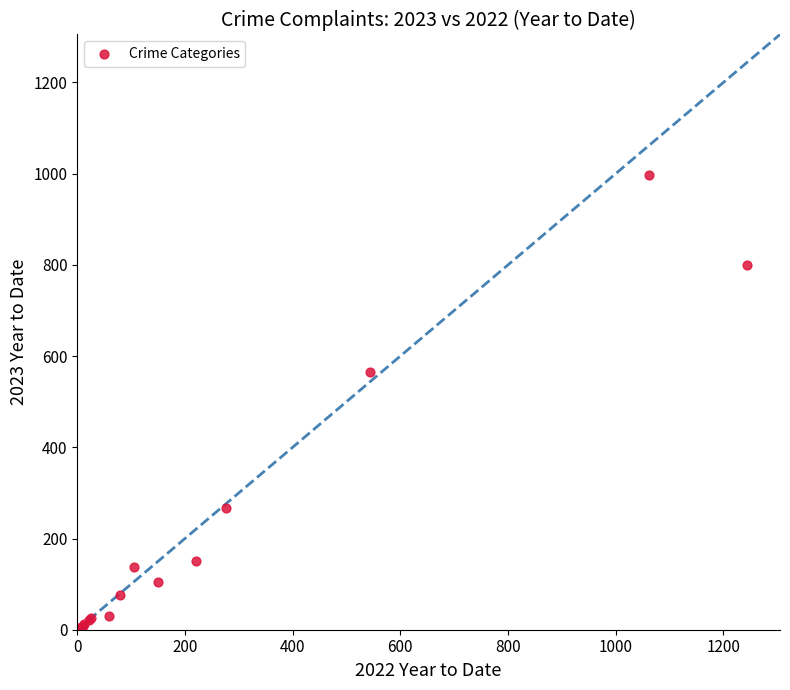

What Y value in the scatter plot is closest to 499?

566